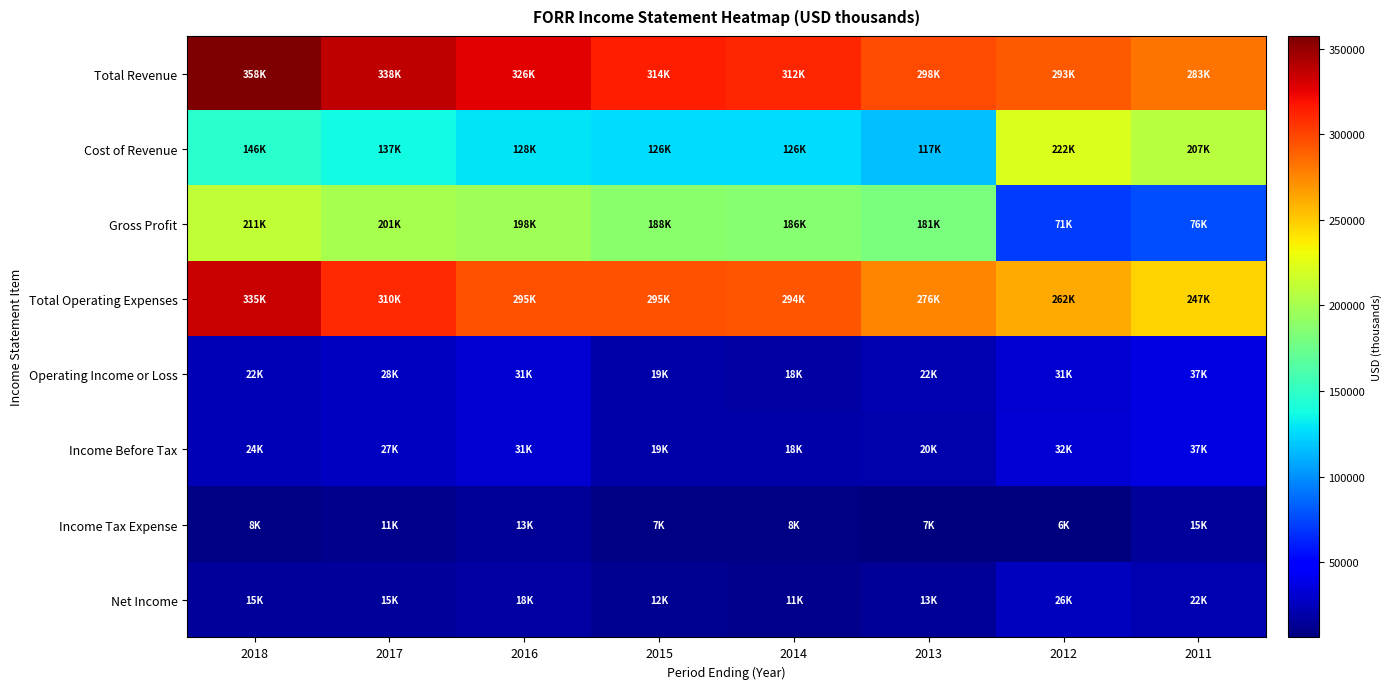

Reading left to right, what are all the values shown in this chart?

Total Revenue: 2018=357600	2017=337700	2016=326100	2015=313700	2014=312100	2013=297700	2012=293000	2011=283300
Cost of Revenue: 2018=146500	2017=136900	2016=128200	2015=126300	2014=126200	2013=117100	2012=222500	2011=207100
Gross Profit: 2018=211100	2017=200800	2016=197900	2015=187500	2014=185900	2013=180600	2012=70600	2011=76200
Total Operating Expenses: 2018=335200	2017=310100	2016=295300	2015=294900	2014=293800	2013=275800	2012=262300	2011=246600
Operating Income or Loss: 2018=22400	2017=27500	2016=30800	2015=18800	2014=18200	2013=21800	2012=30800	2011=36700
Income Before Tax: 2018=23500	2017=27400	2016=30700	2015=19300	2014=18400	2013=20000	2012=32200	2011=36900
Income Tax Expense: 2018=7700	2017=10600	2016=13100	2015=7300	2014=7500	2013=7000	2012=5900	2011=15000
Net Income: 2018=15400	2017=15100	2016=17700	2015=12000	2014=10900	2013=13000	2012=26300	2011=22000